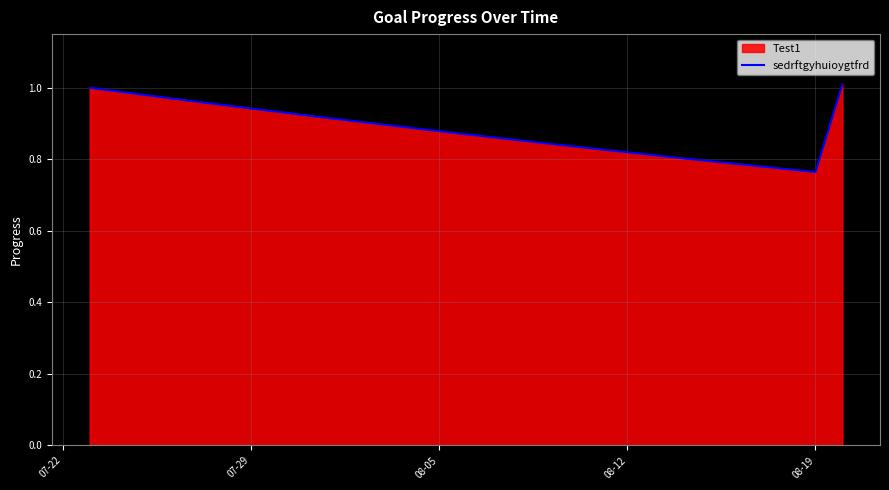

The value at 21 is 1.2. True or false?

False